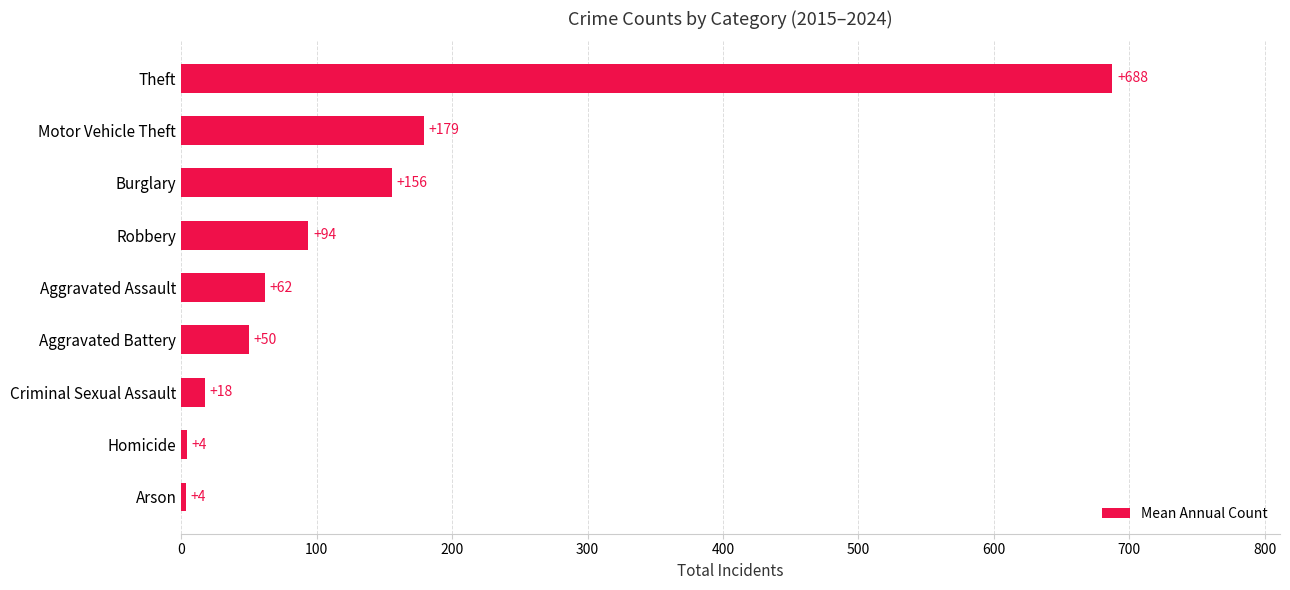

Approximately how many times larger is the value at Theft compared to Burglary?

4.4